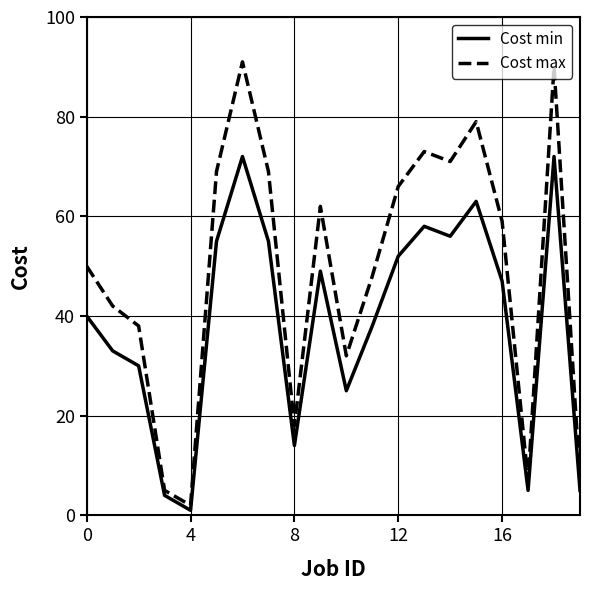

Does the chart have visible grid lines?

Yes